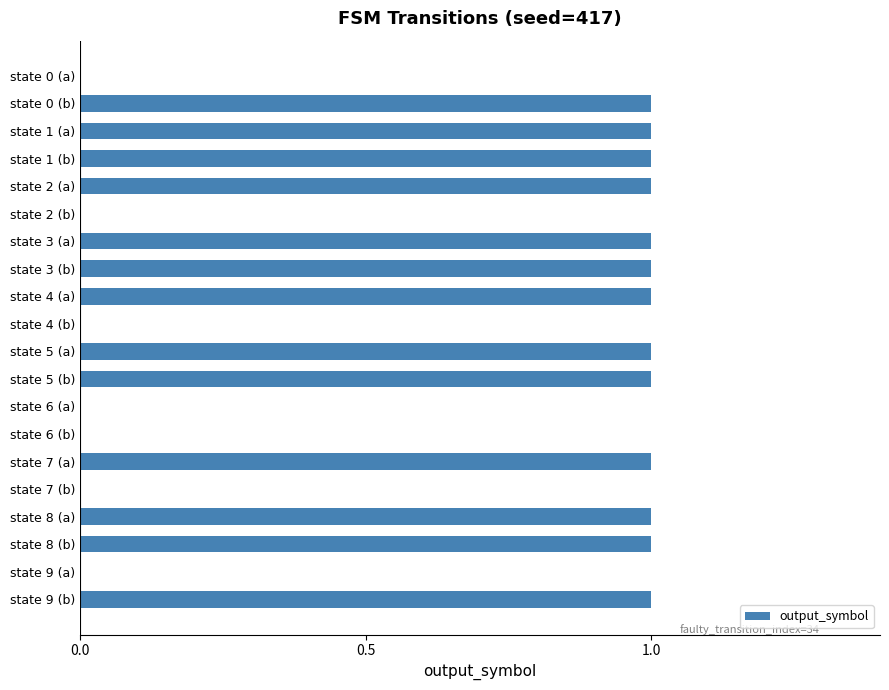

Reading bottom to top, list all the values displayed in this chart.

state 9 (b)=1	state 9 (a)=0	state 8 (b)=1	state 8 (a)=1	state 7 (b)=0	state 7 (a)=1	state 6 (b)=0	state 6 (a)=0	state 5 (b)=1	state 5 (a)=1	state 4 (b)=0	state 4 (a)=1	state 3 (b)=1	state 3 (a)=1	state 2 (b)=0	state 2 (a)=1	state 1 (b)=1	state 1 (a)=1	state 0 (b)=1	state 0 (a)=0